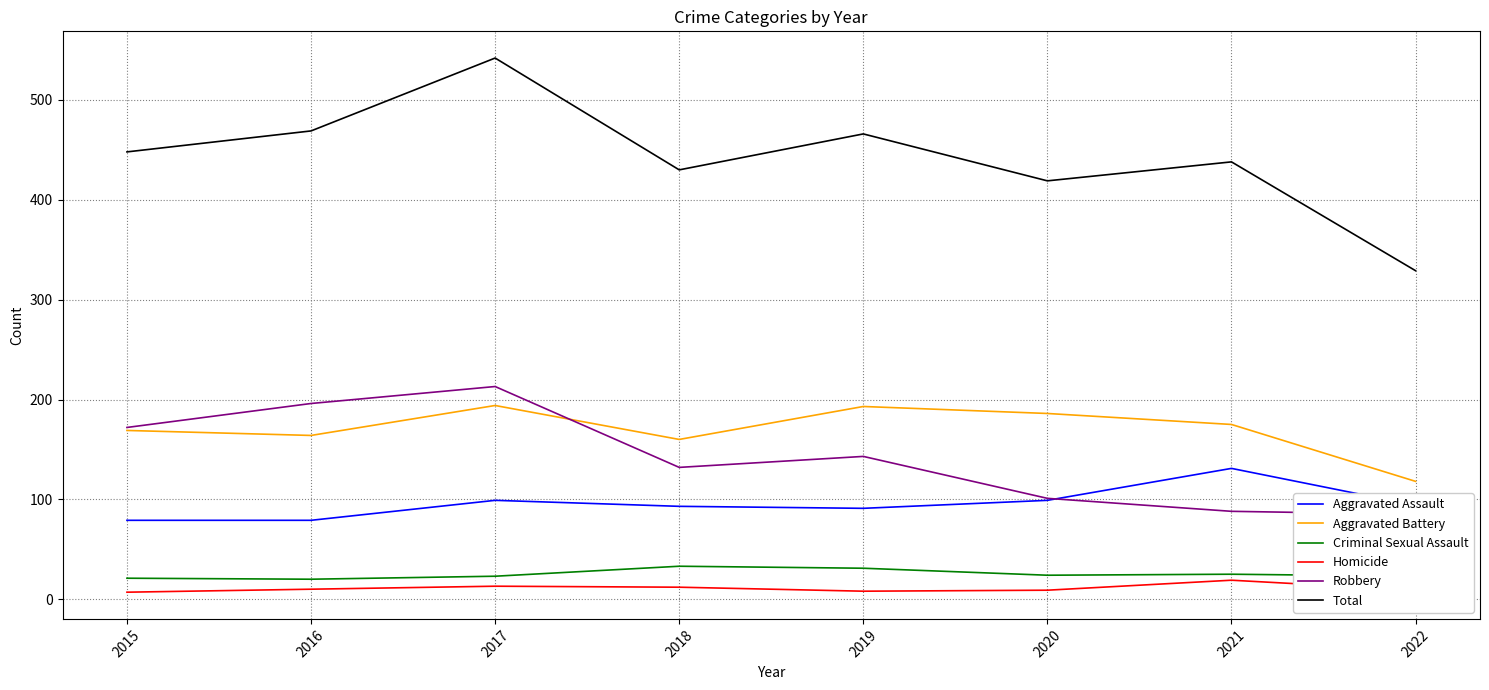

How many values in the Criminal Sexual Assault series are below 24?

4